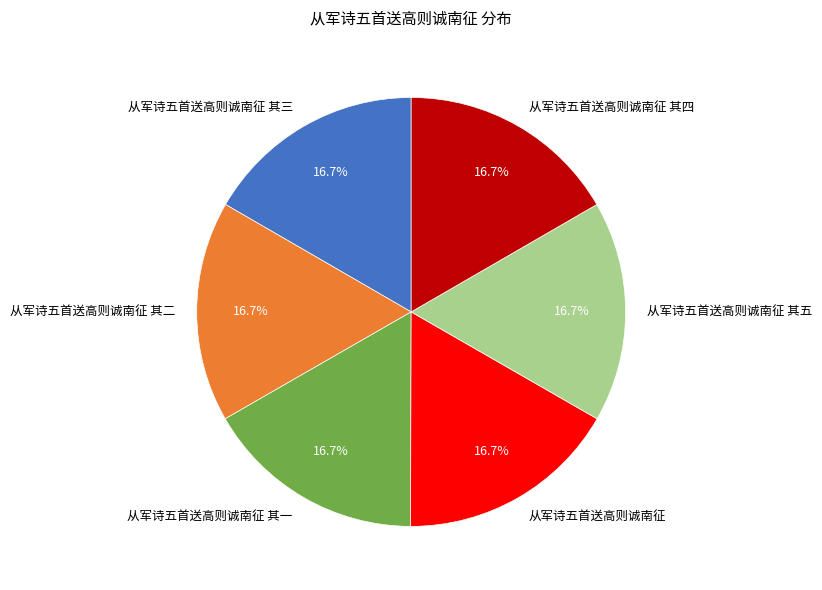

Count the number of slices in the pie.

6